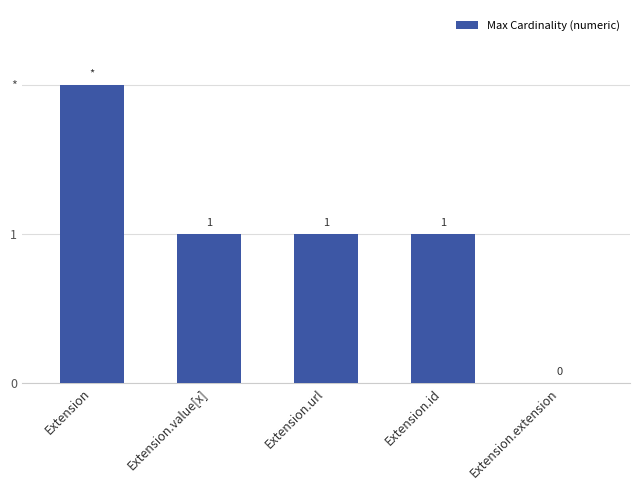

Which label corresponds to the largest value in the chart?

Extension